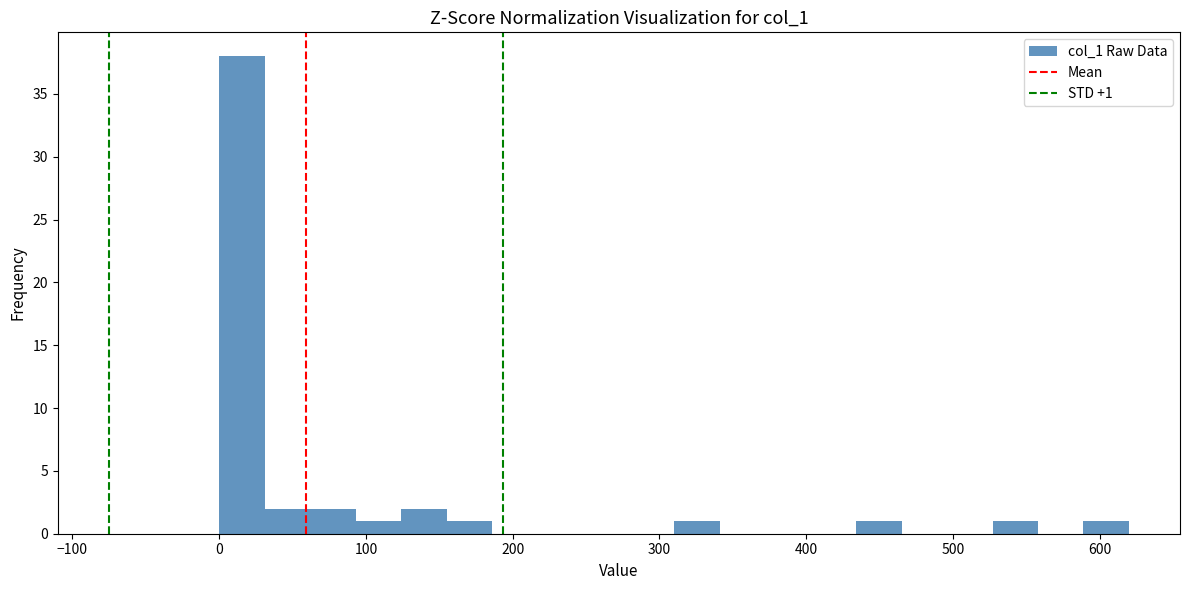

Around what value on the x-axis is the tallest bar? Give the approximate position of its centre, as read against the axis.

20